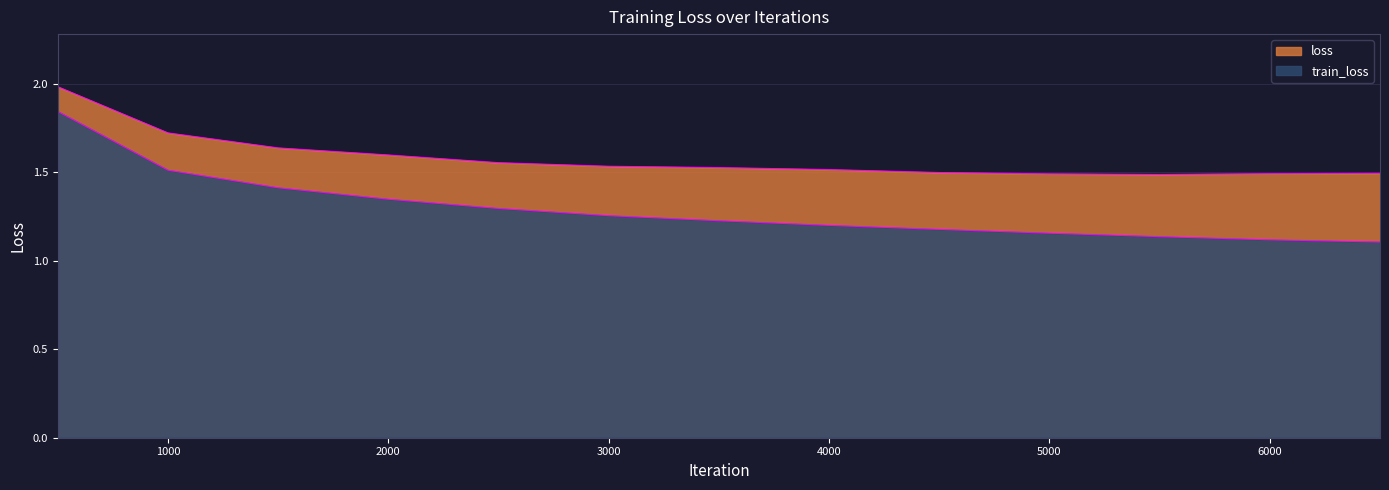

List the series in order of their peak value, lowest first.

train_loss, loss